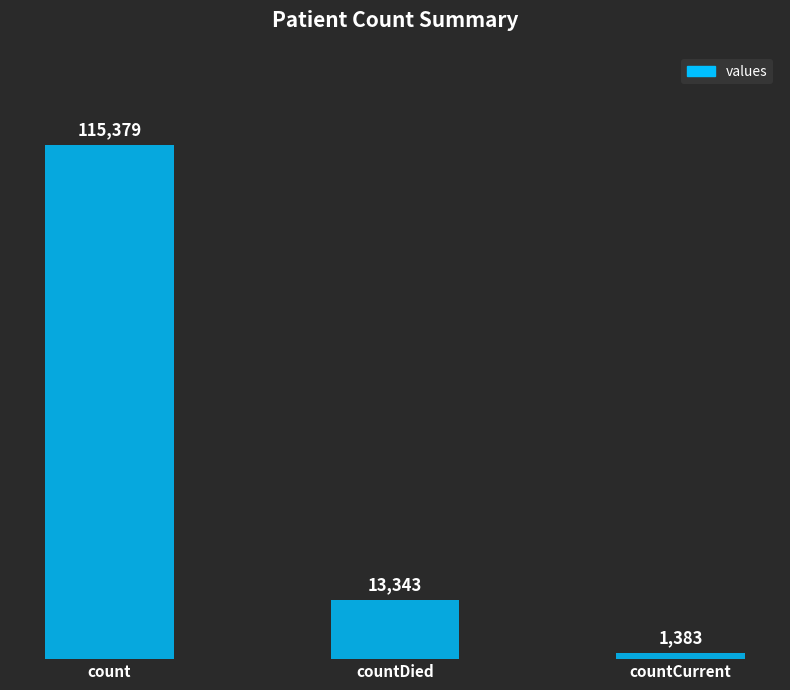

What is the difference between the values at countCurrent and countDied?

11960